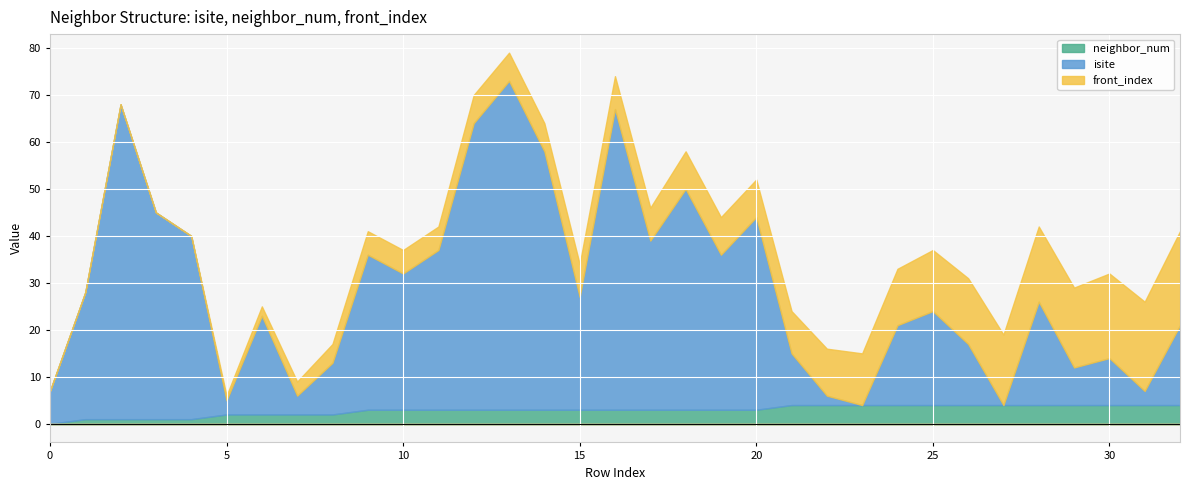

Reading left to right, extract all data points from this chart.

neighbor_num: 0	1	1	1	1	2	2	2	2	3	3	3	3	3	3	3	3	3	3	3	3	4	4	4	4	4	4	4	4	4	4	4	4
isite: 7	27	67	44	39	3	21	4	11	33	29	34	61	70	55	24	64	36	47	33	41	11	2	0	17	20	13	0	22	8	10	3	17
front_index: 0	0	0	0	0	1	2	3	4	5	5	5	6	6	6	7	7	7	8	8	8	9	10	11	12	13	14	15	16	17	18	19	20